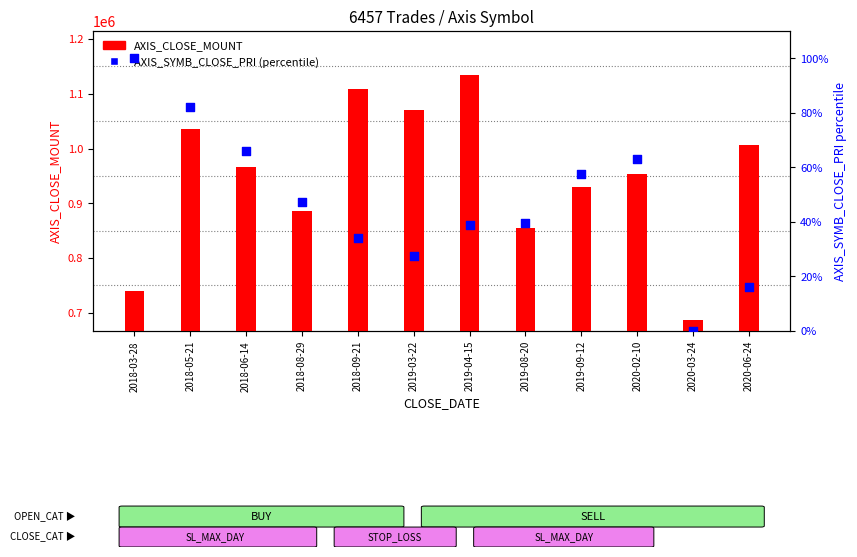

Which series reaches the maximum Y coordinate?

AXIS_CLOSE_MOUNT